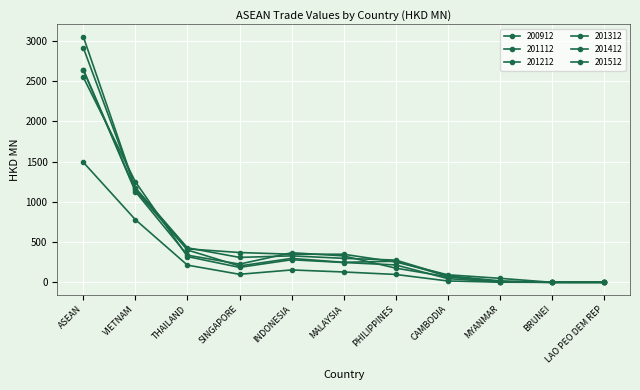

How many lines are shown in the chart?

6